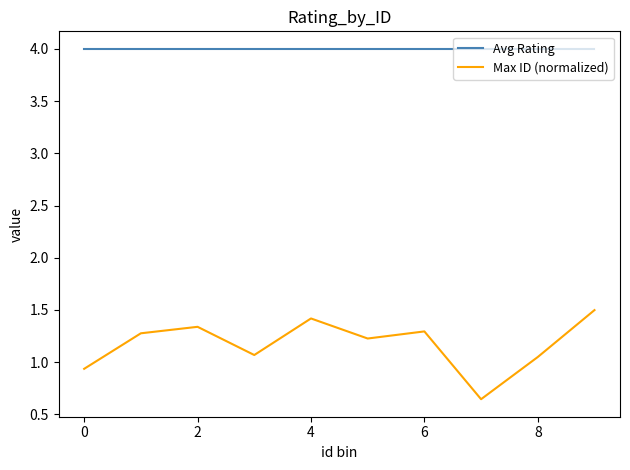

List the series in order of their overall mean, highest first.

Avg Rating, Max ID (normalized)